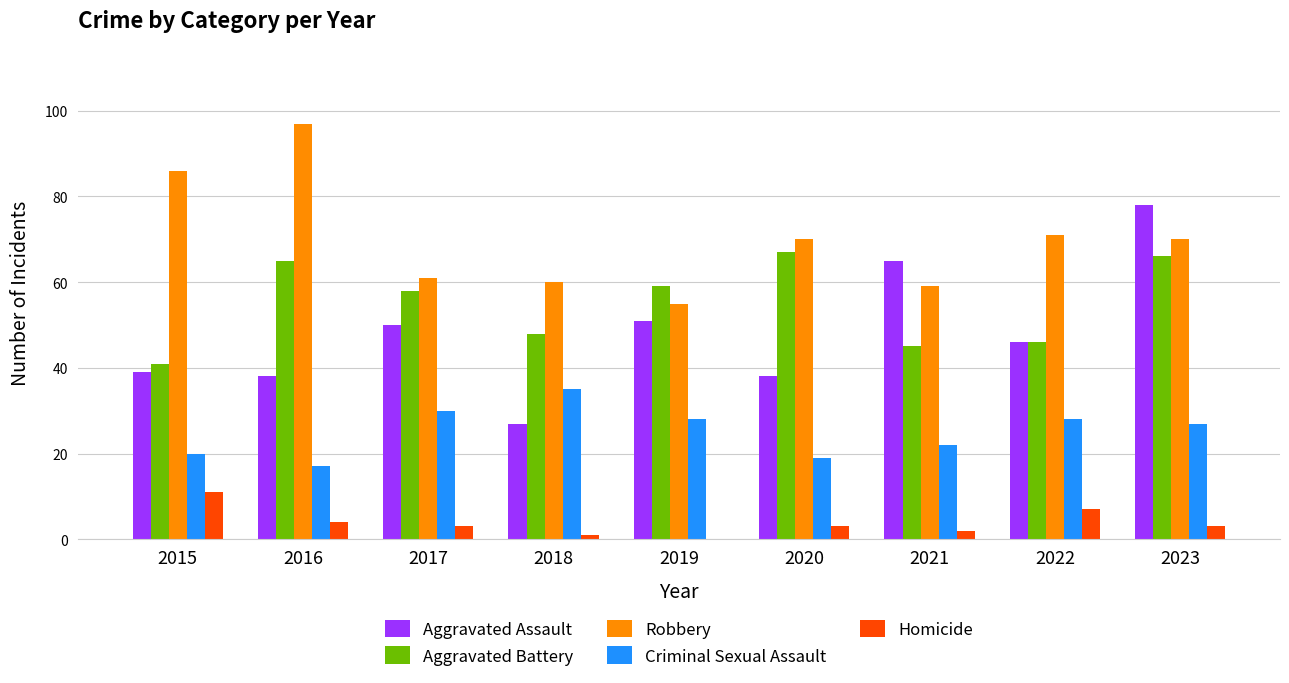

How many categories are shown in the chart?

9